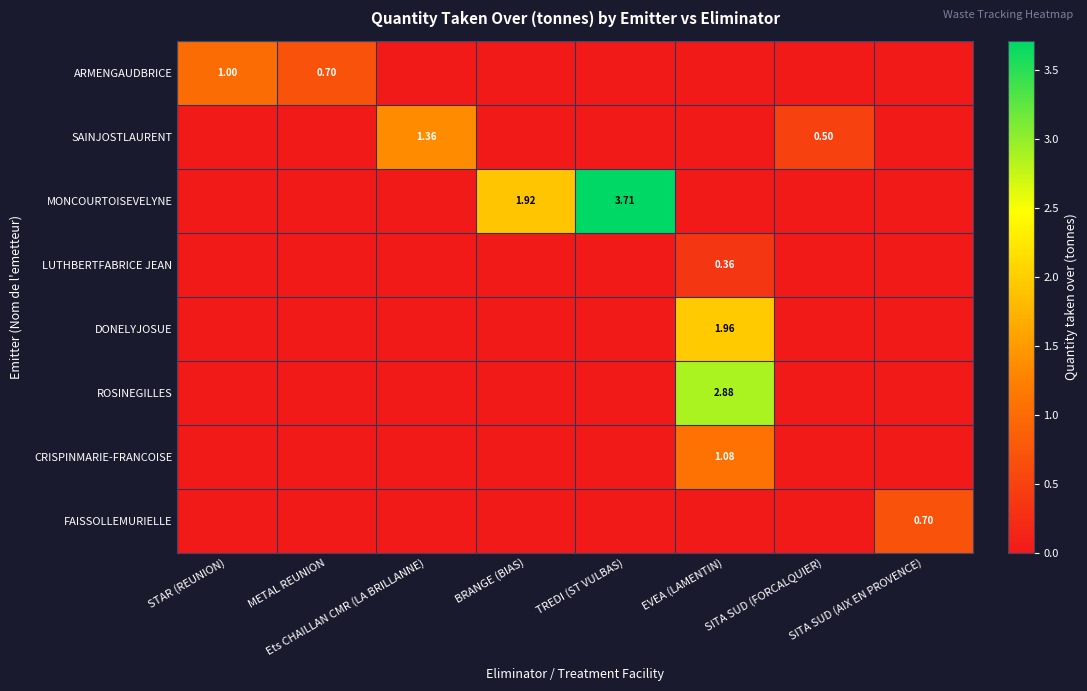

List the labels in order of MONCOURTOISEVELYNE value, largest first.

TREDI (ST VULBAS), BRANGE (BIAS), STAR (REUNION), METAL REUNION, Ets CHAILLAN CMR (LA BRILLANNE), EVEA (LAMENTIN), SITA SUD (FORCALQUIER), SITA SUD (AIX EN PROVENCE)